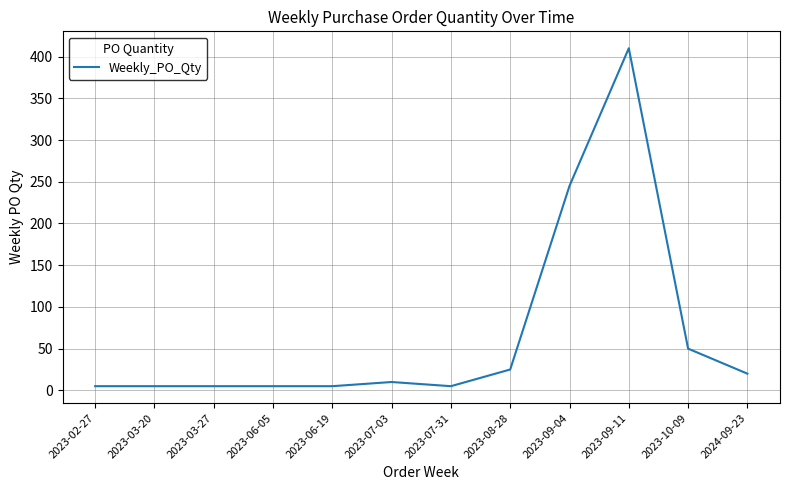

What is the difference between the values at 2023-09-11 and 2023-08-28?

385